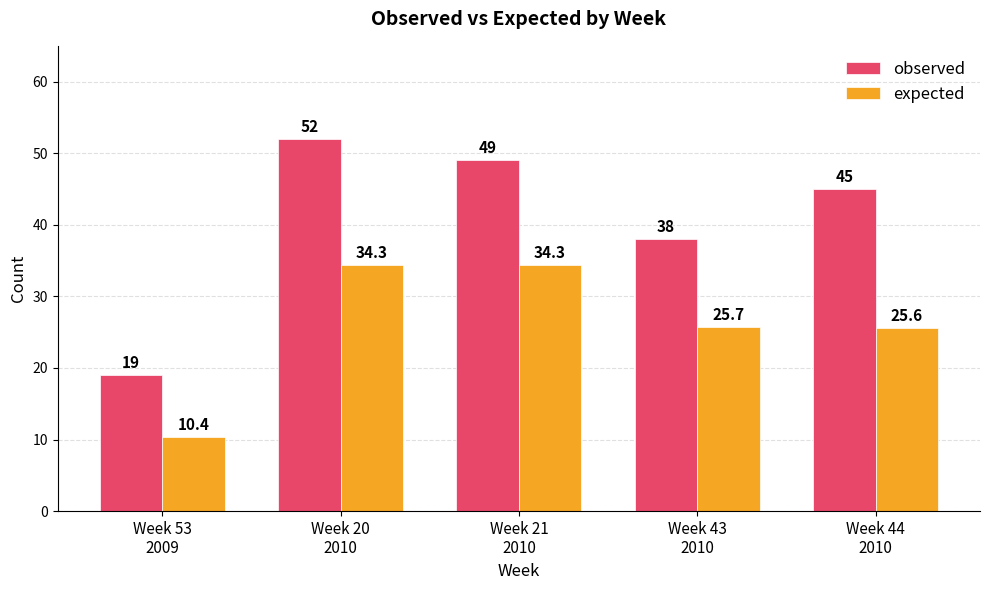

At which label does observed first exceed 45?

Week 20
2010